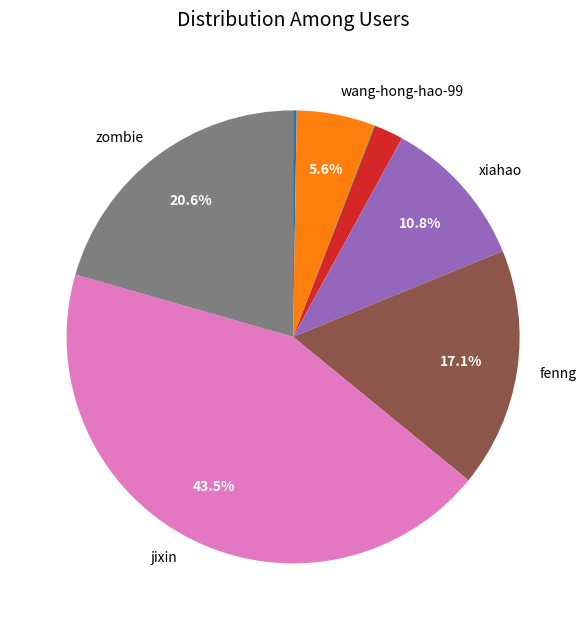

Is there a majority slice in this chart?

No